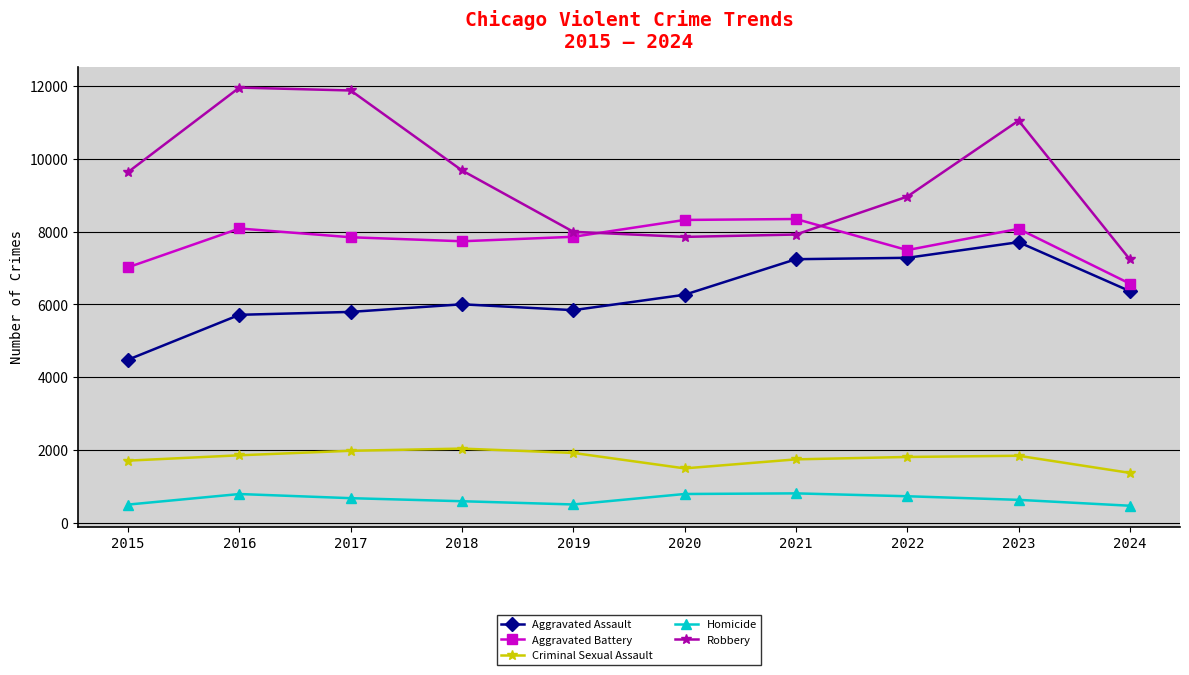

Does the chart display data point markers on the line(s)?

Yes